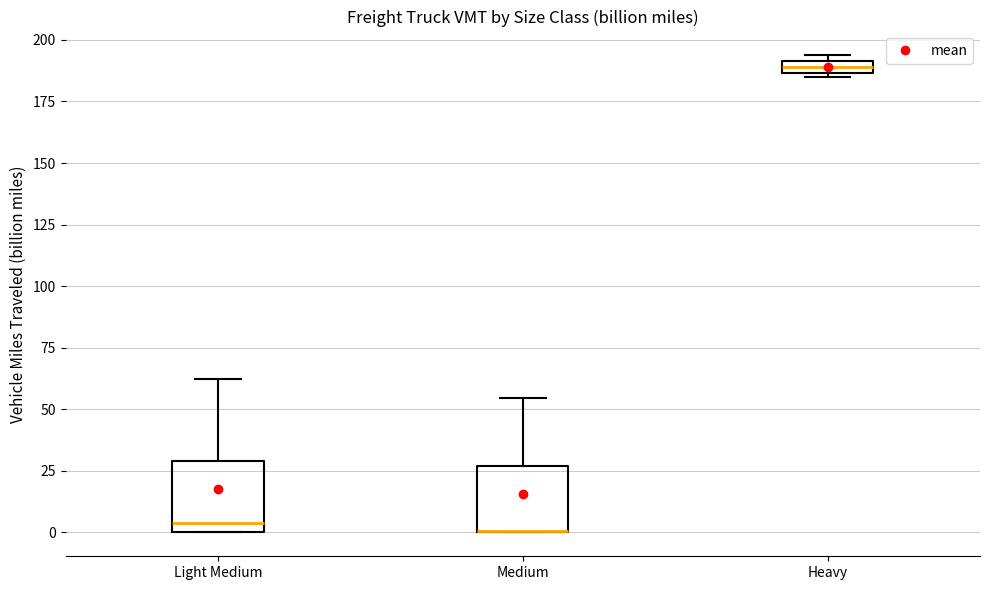

Where does the upper whisker of the box for Medium end on the y-axis? The values are not printed on the chart, so give them approximately, as read against the axis.

55